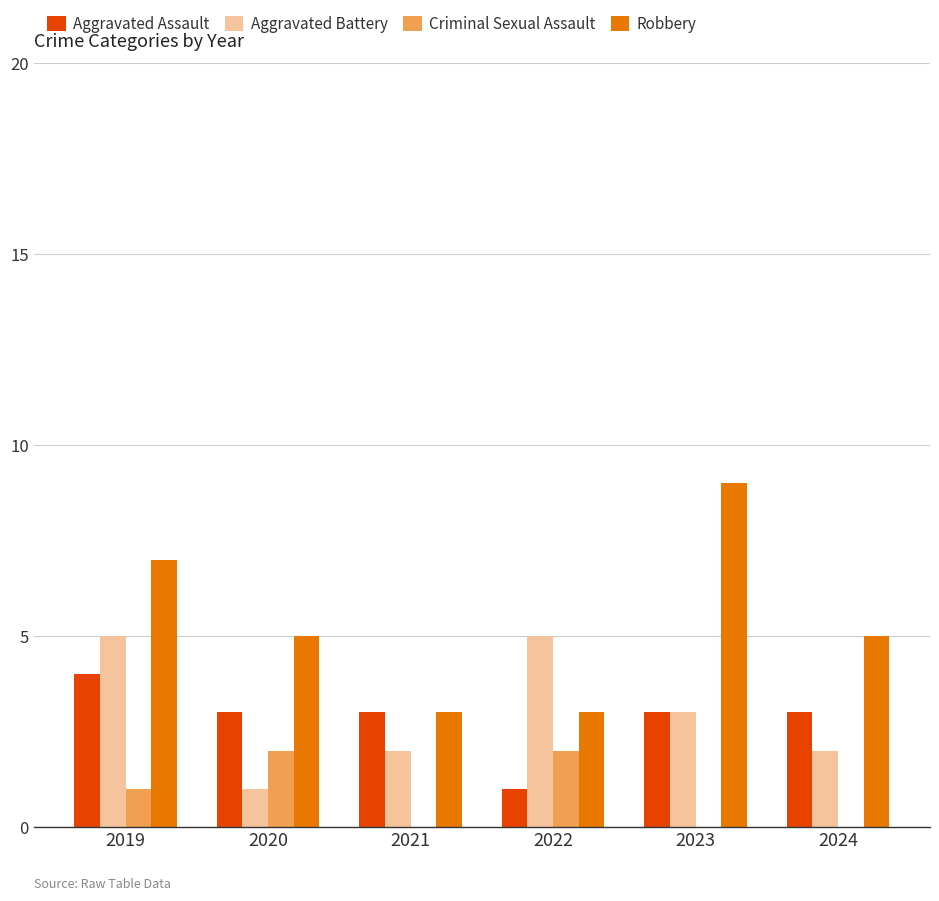

Is it true that Robbery equals 14 at 2023?

False